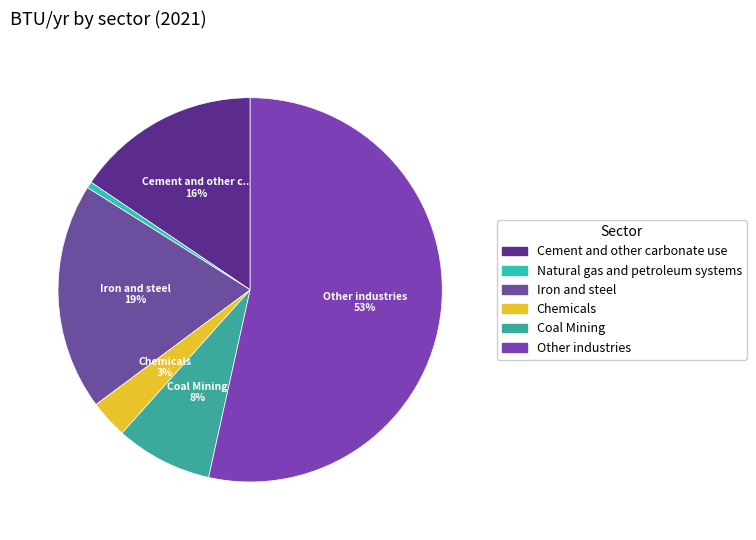

To the nearest percent, what percentage of the pie is Other industries?

53%